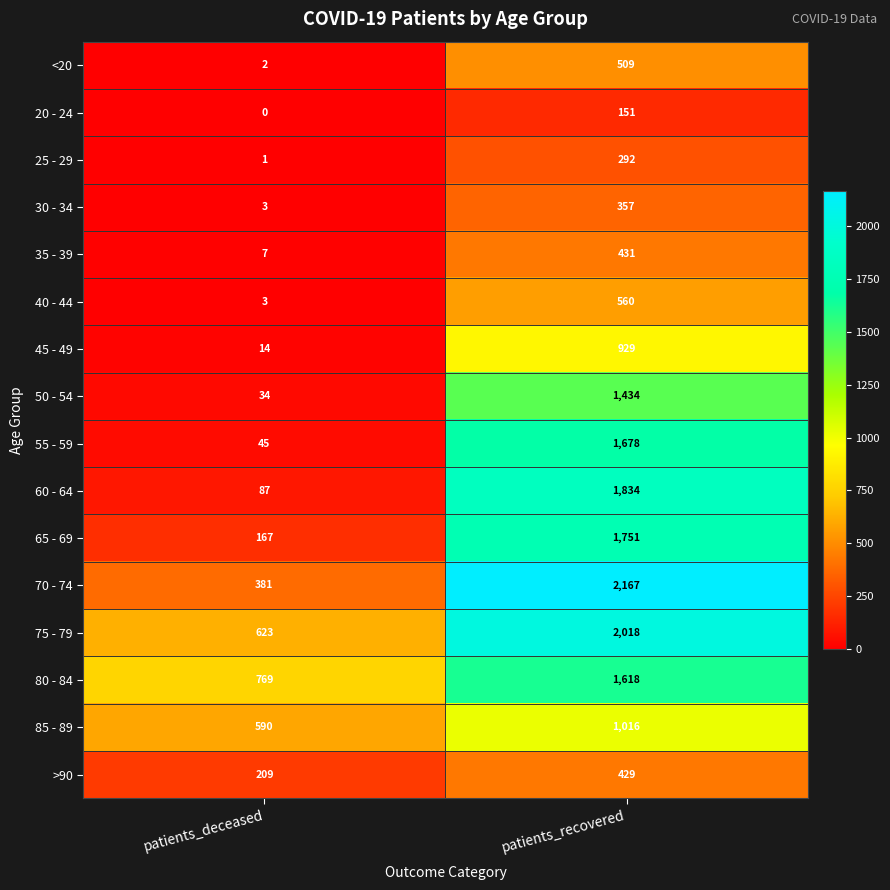

List the labels in order of 65 - 69 value, smallest first.

patients_deceased, patients_recovered